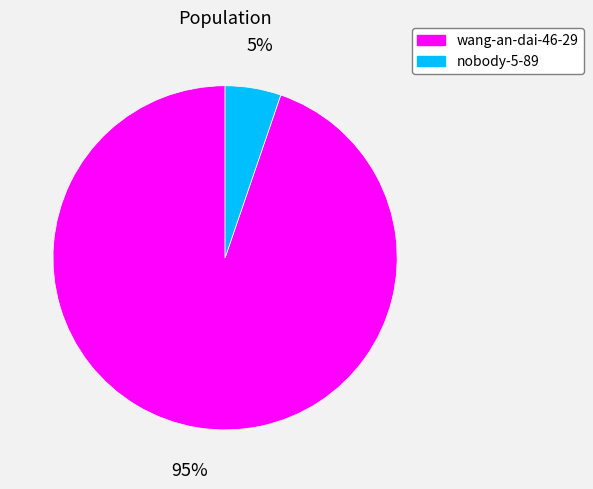

Do nobody-5-89 and wang-an-dai-46-29 together represent more than half of the pie?

Yes